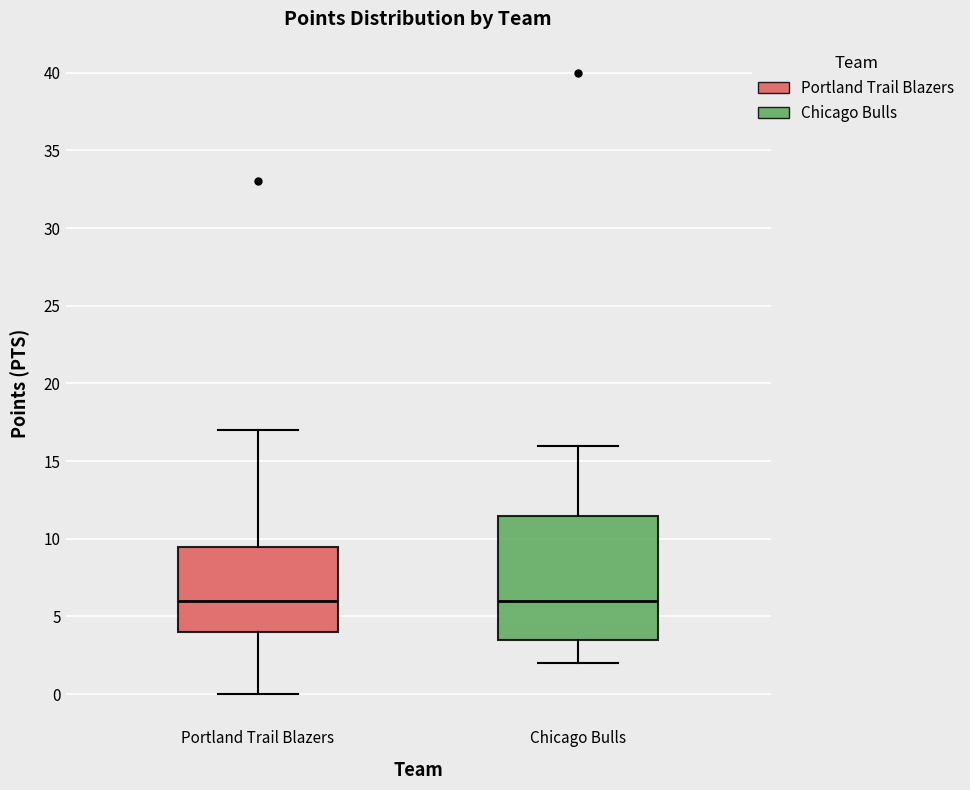

Reading left to right, read every box against the y-axis: the position of its median line, the range the box covers, and the ends of its whiskers. The values are not printed on the chart, so give them approximately, as read against the axis.

Portland Trail Blazers: median 6.0, box 4.0 to 9.5, whiskers 0.0 to 17.0
Chicago Bulls: median 6.0, box 3.5 to 11.5, whiskers 2.0 to 16.0